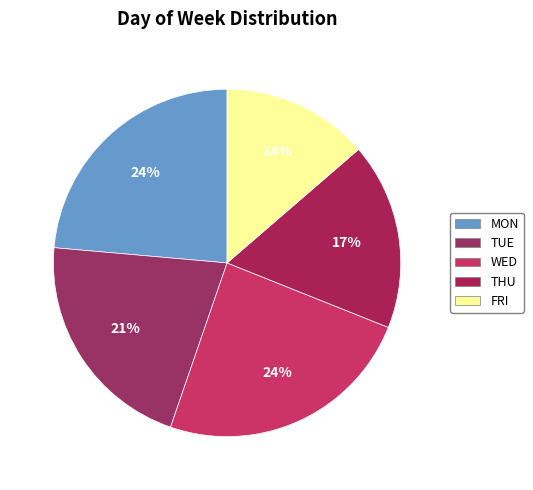

To the nearest percent, what is the combined percentage of TUE and MON?

45%